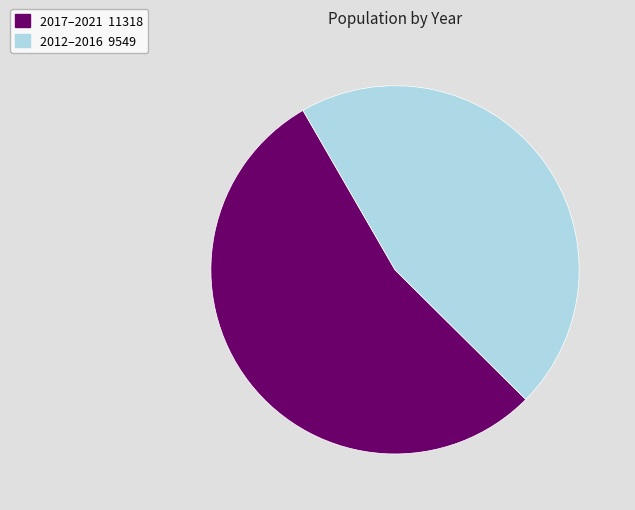

Is there a majority slice in this chart?

Yes